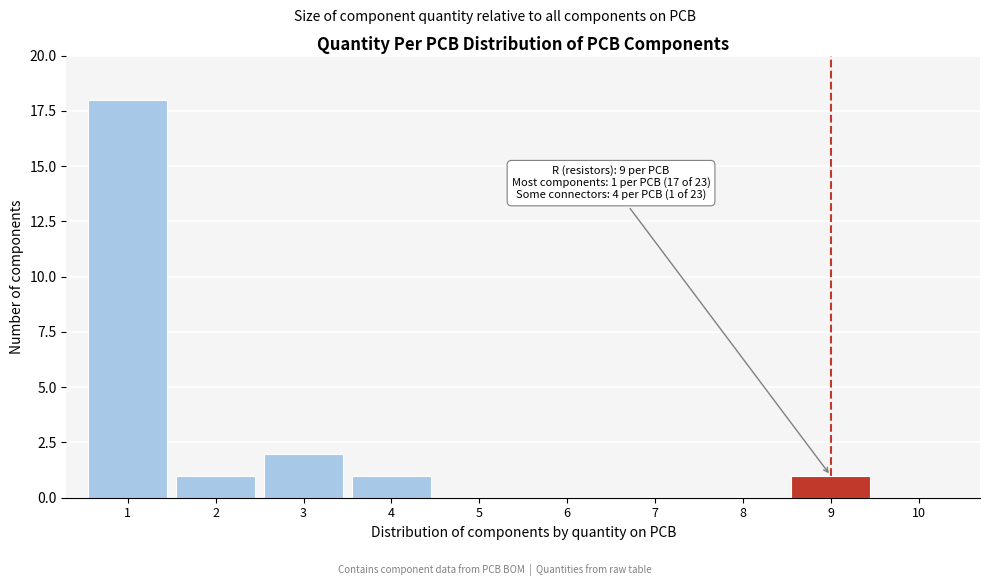

Reading left to right, transcribe all the data shown in this chart.

1=18	2=1	3=2	4=1	5=0	6=0	7=0	8=0	9=1	10=0